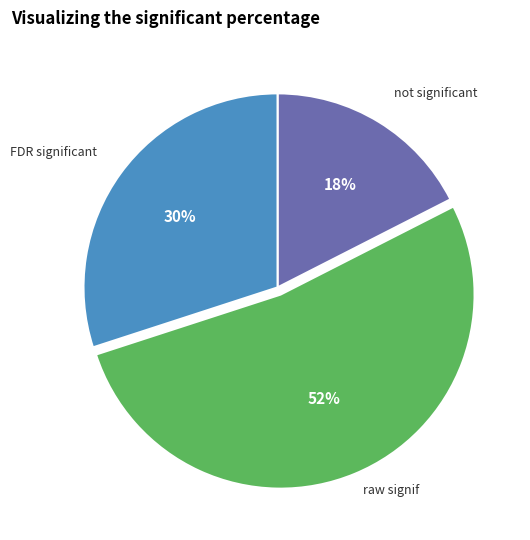

Is there any slice that represents more than half of the pie?

Yes